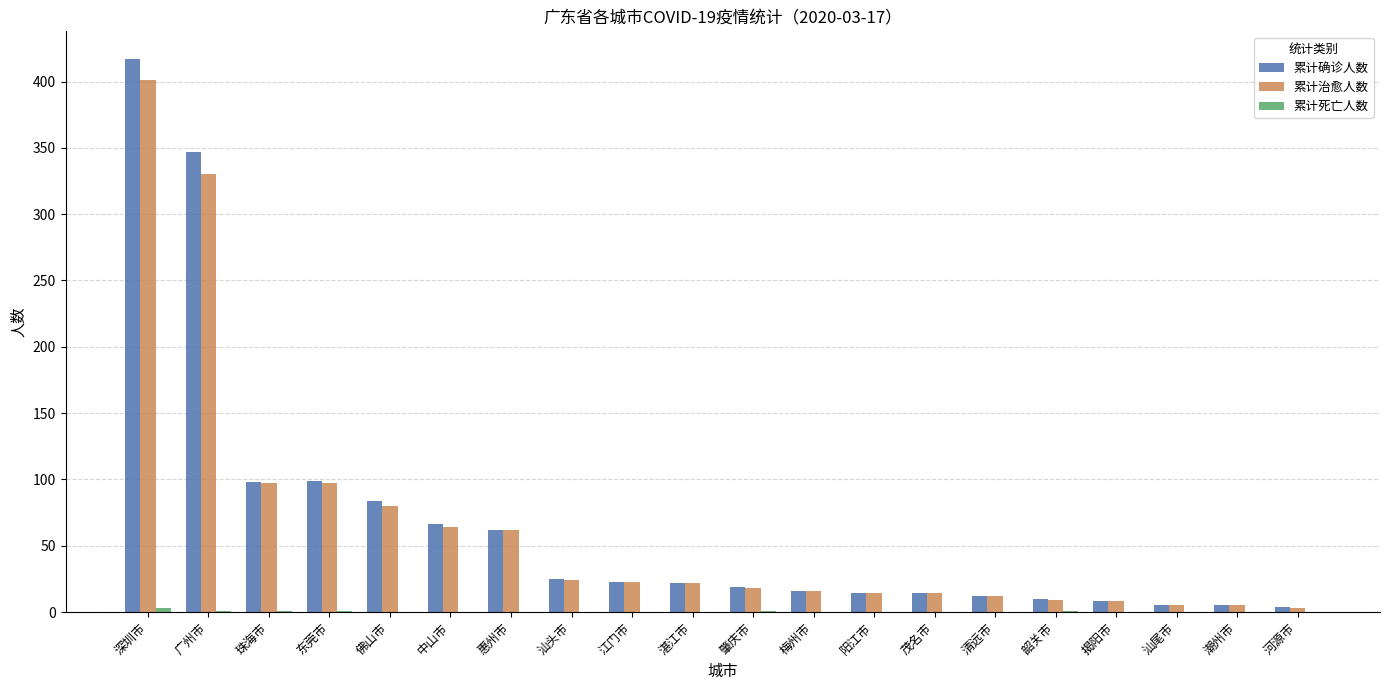

What is the total value across all series at 清远市?

24